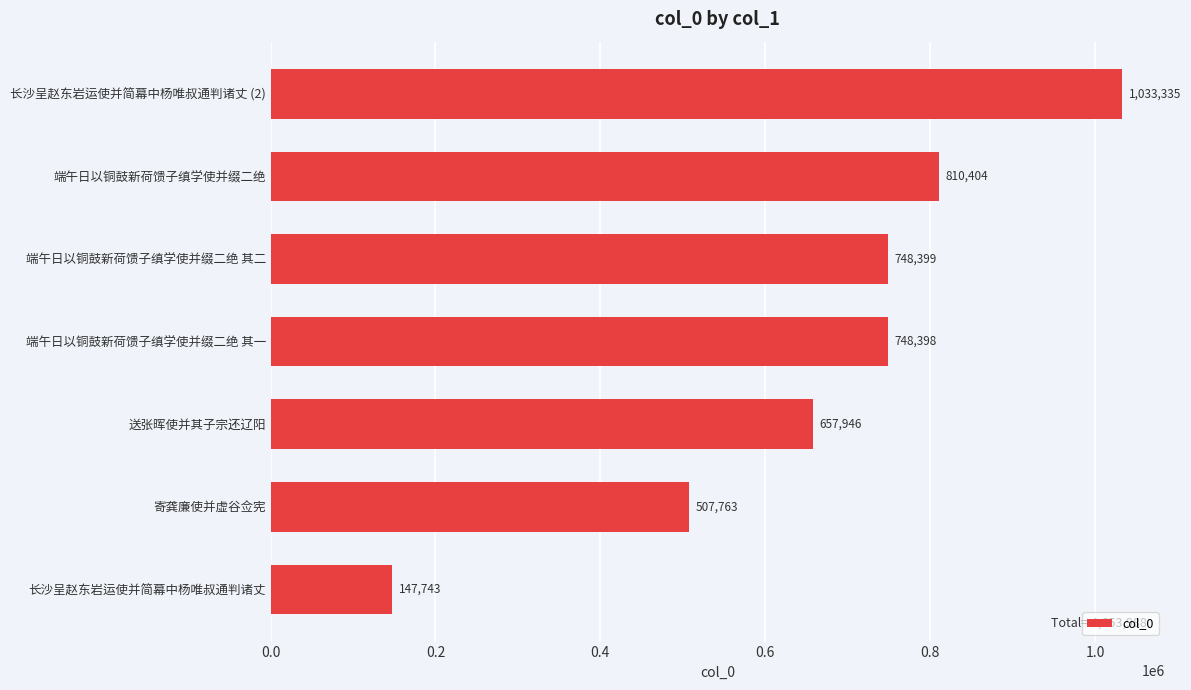

What is the difference between the maximum and minimum values?

885592